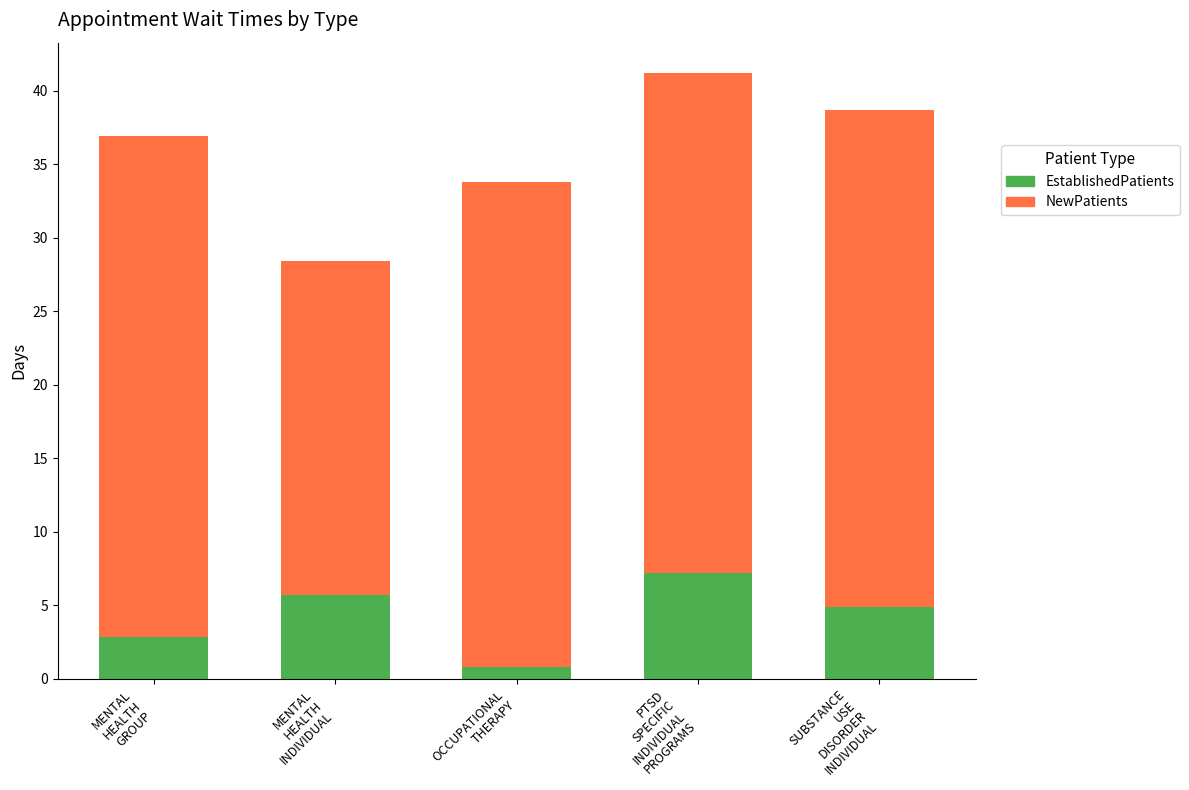

What is the highest value of the EstablishedPatients series?

7.2